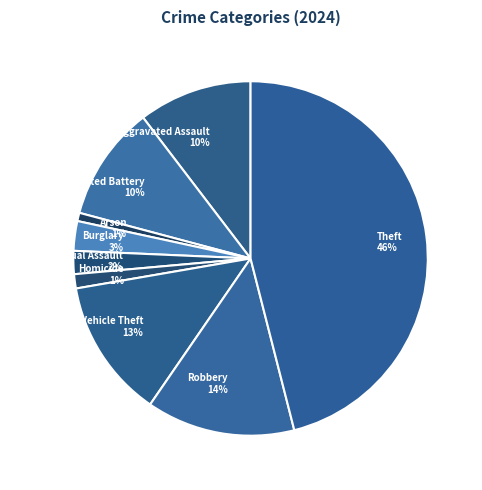

To the nearest percent, what is the average slice percentage?

11%